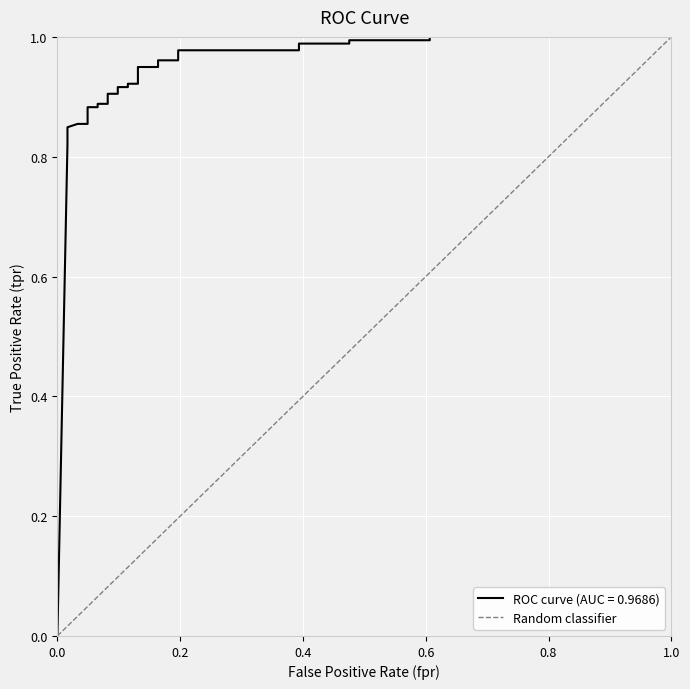

List the labels in order of value, largest first.

1.0, 0.0